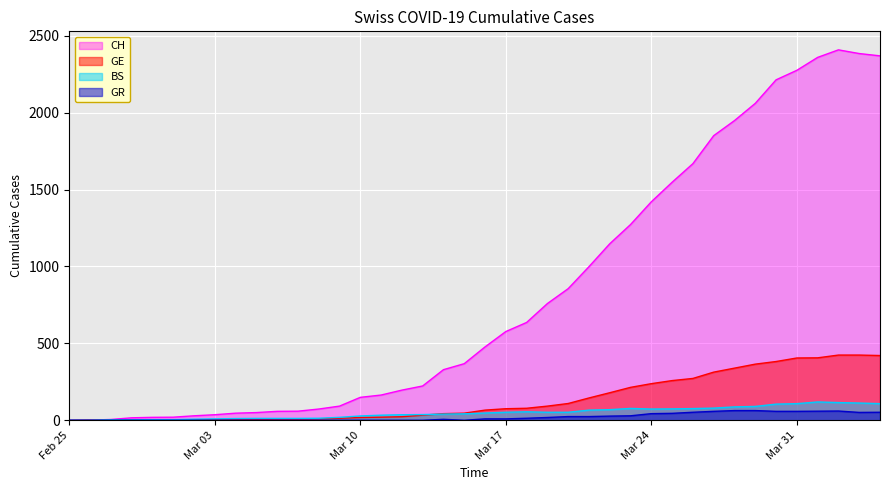

At which category does CH reach its first local peak?

2020-04-02